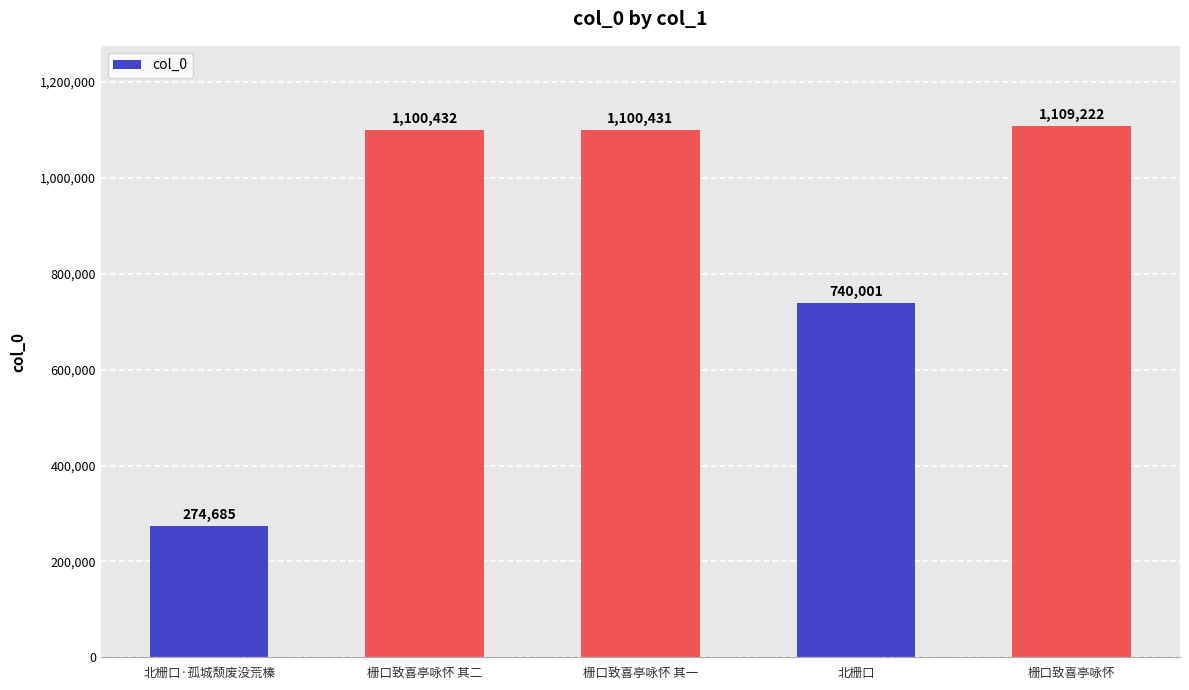

What is the approximate value at 栅口致喜亭咏怀 其一, to the nearest 50?

1100450